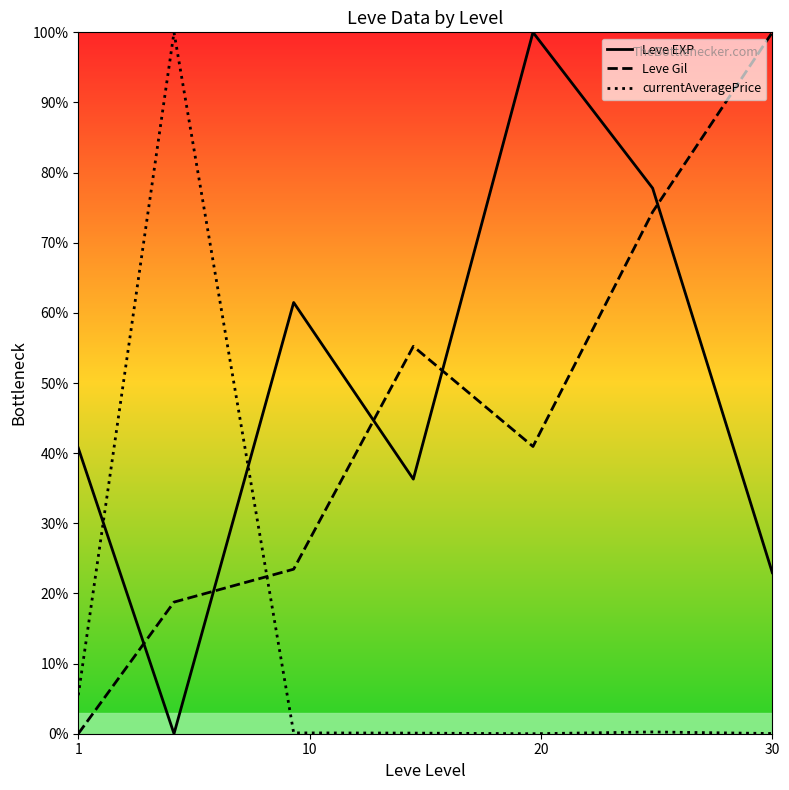

Which series ends up on top after the final intersection of Leve Gil and Leve EXP?

Leve Gil